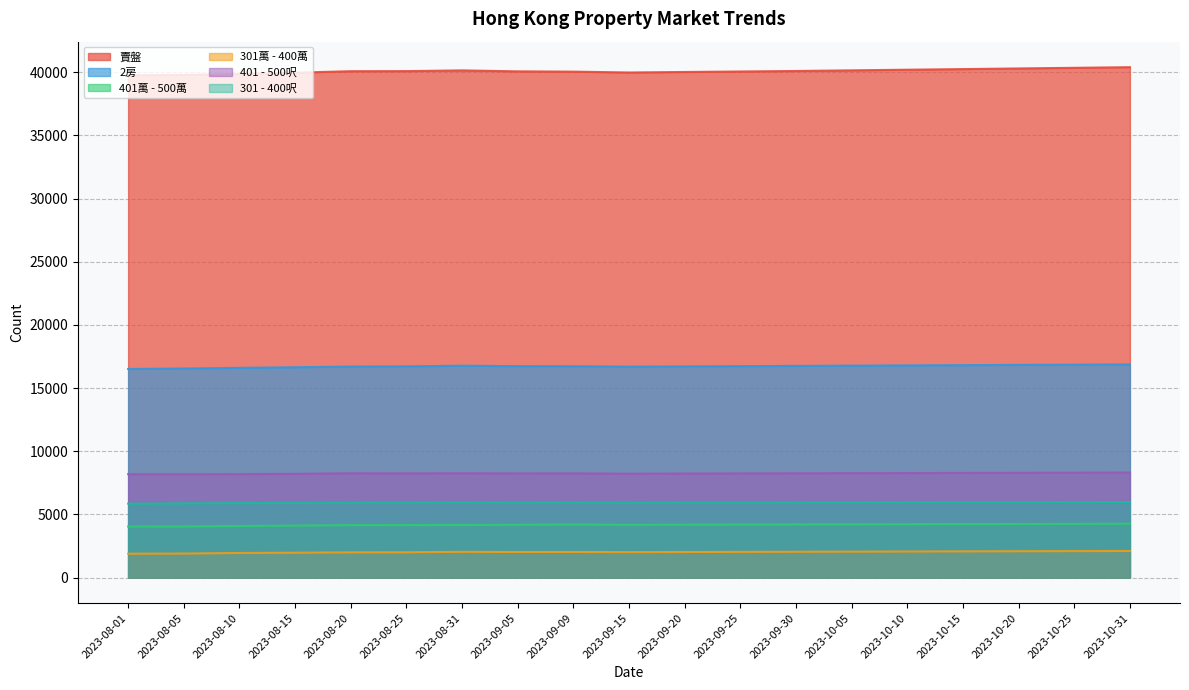

How many series are shown in this chart?

6